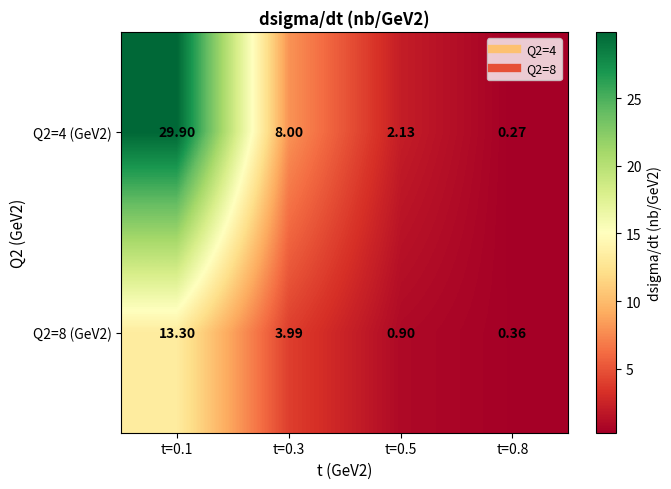

Is the value of Q2=8 (GeV2) at t=0.5 greater than the value of Q2=4 (GeV2) at t=0.5?

No